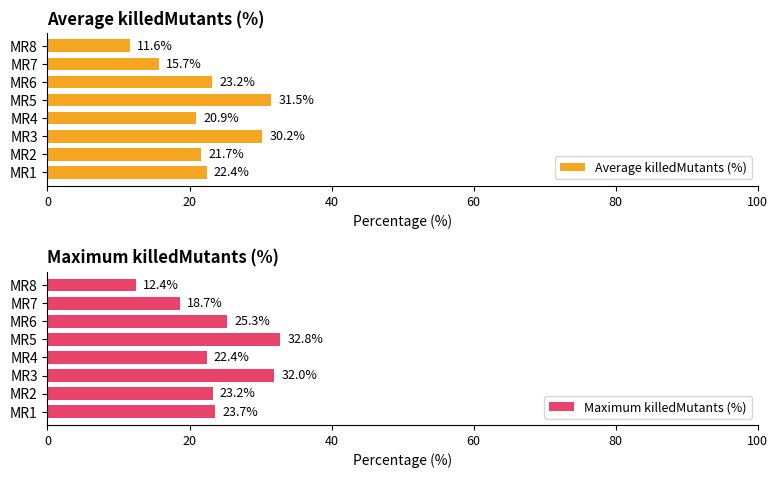

What is the sum of all Average killedMutants (%) values?

177.2